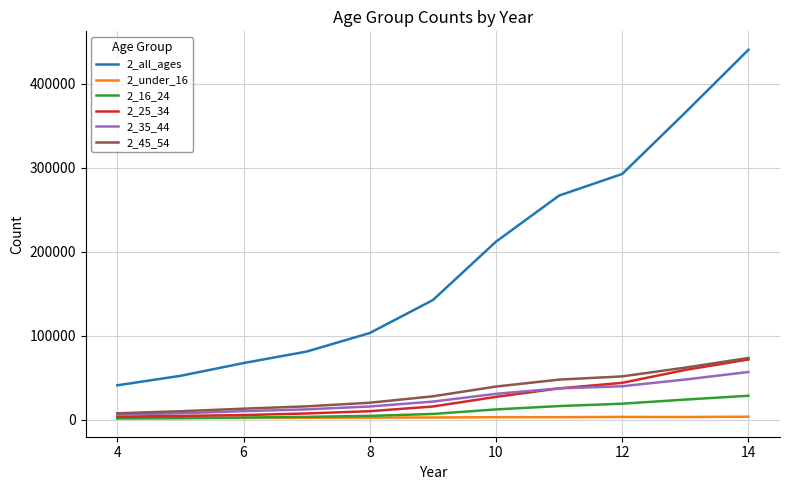

Which series has the largest range (max minus min)?

2_all_ages